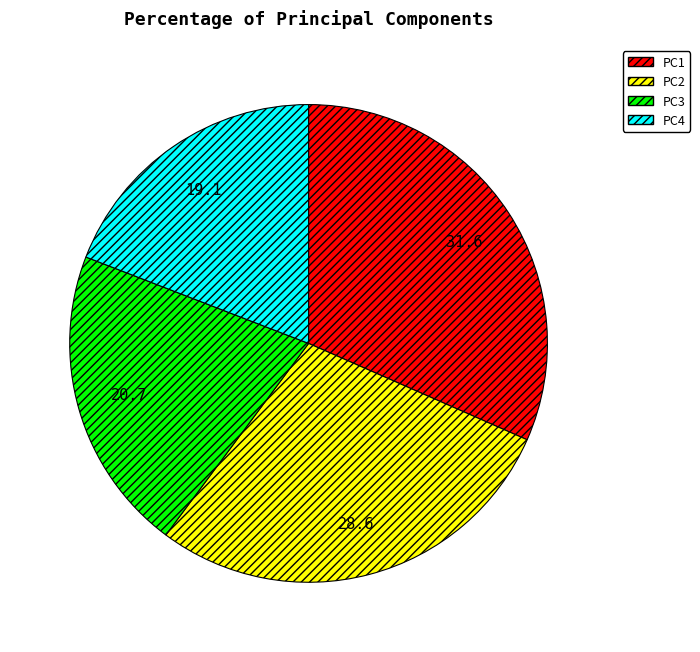

Is there a majority slice in this chart?

No